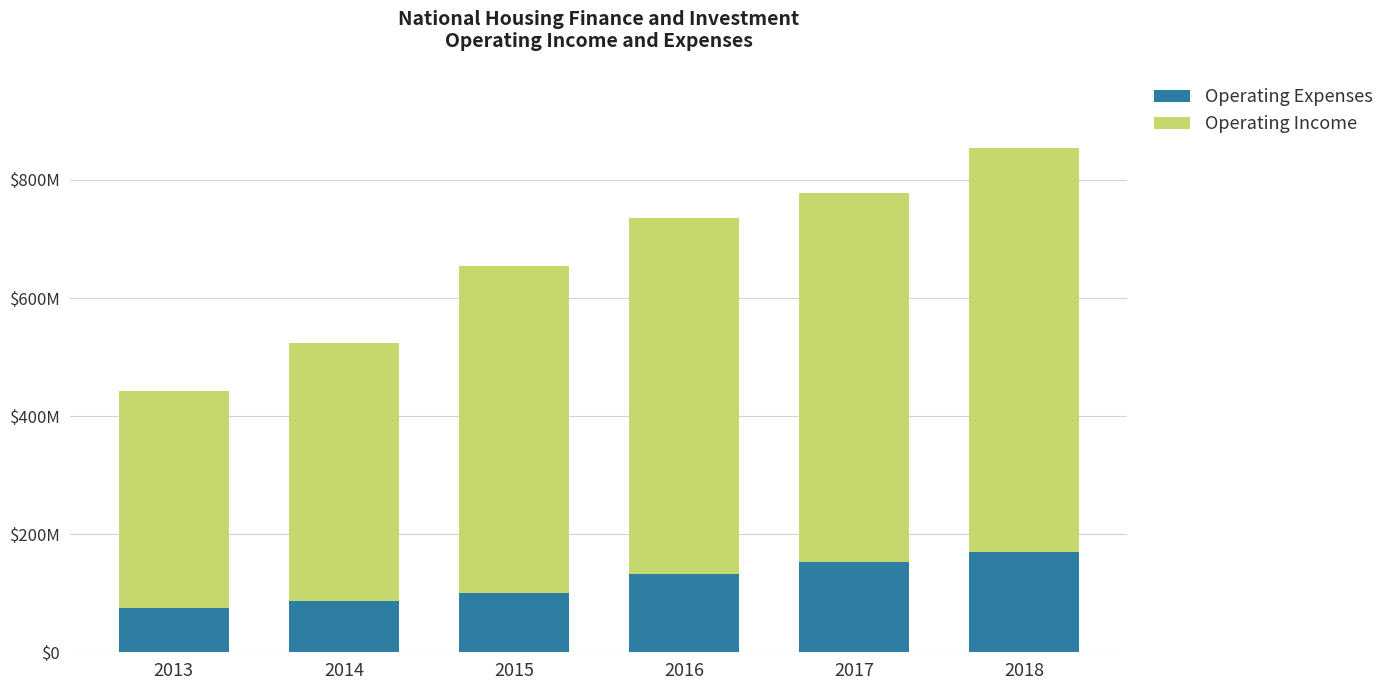

What are all the series names shown in the legend?

Operating Expenses, Operating Income